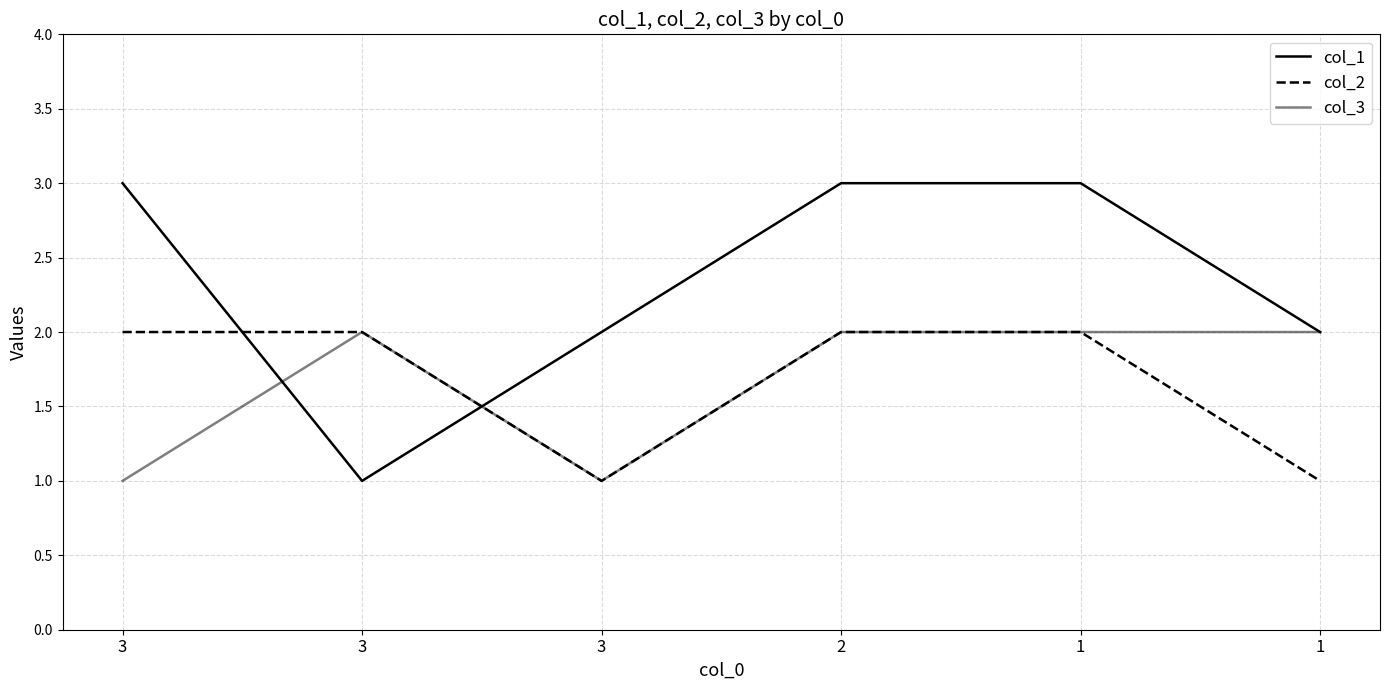

How many lines are shown in the chart?

3